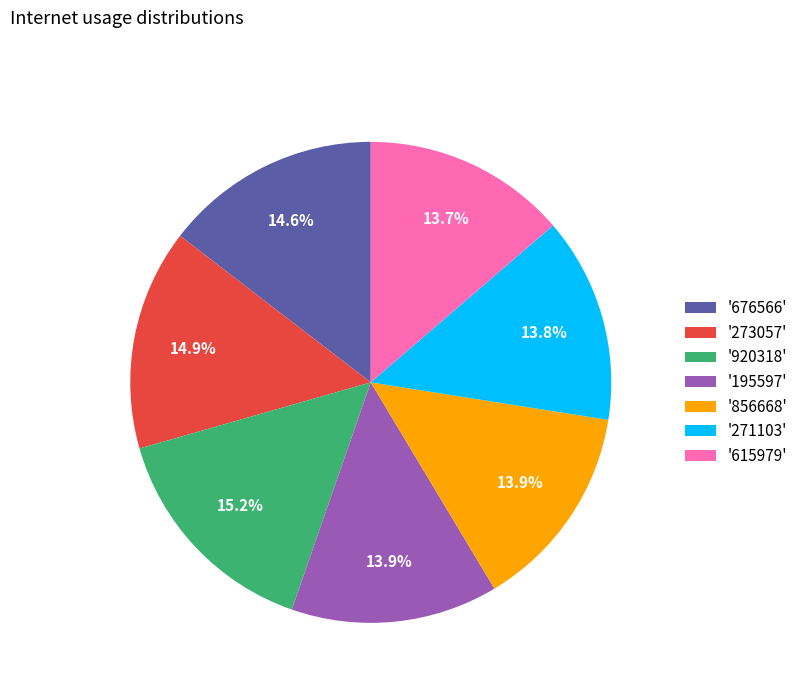

Count the number of slices in the pie.

7